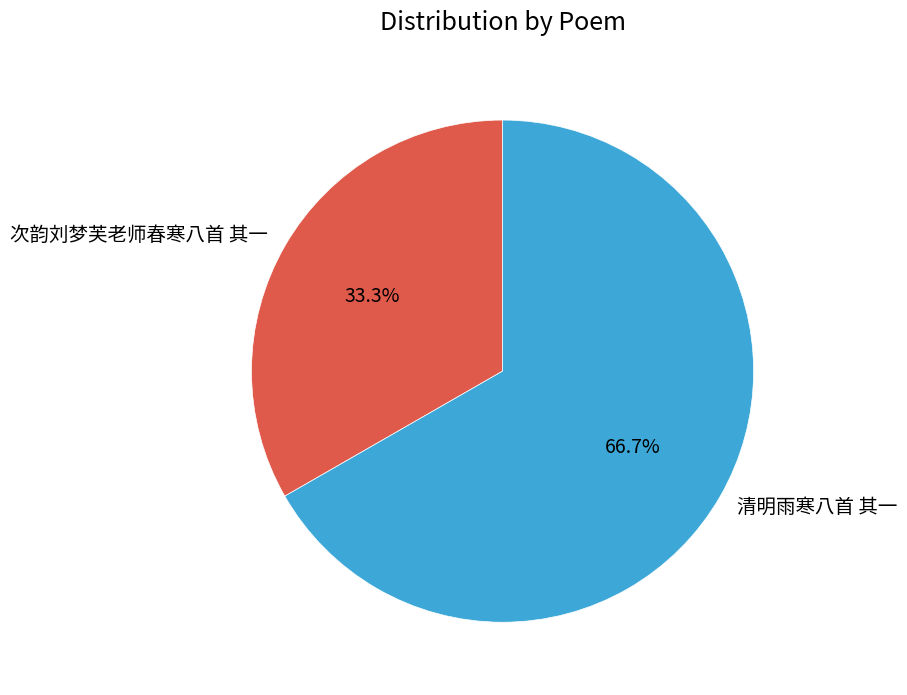

How many slices are in this pie chart?

2